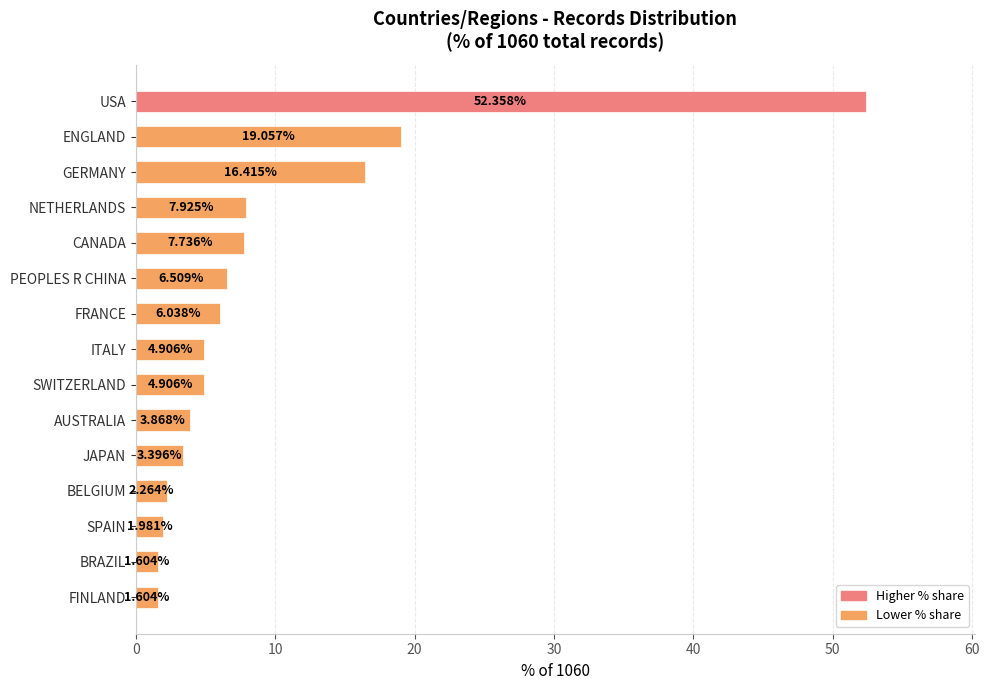

At which label is the value closest to 26?

ENGLAND